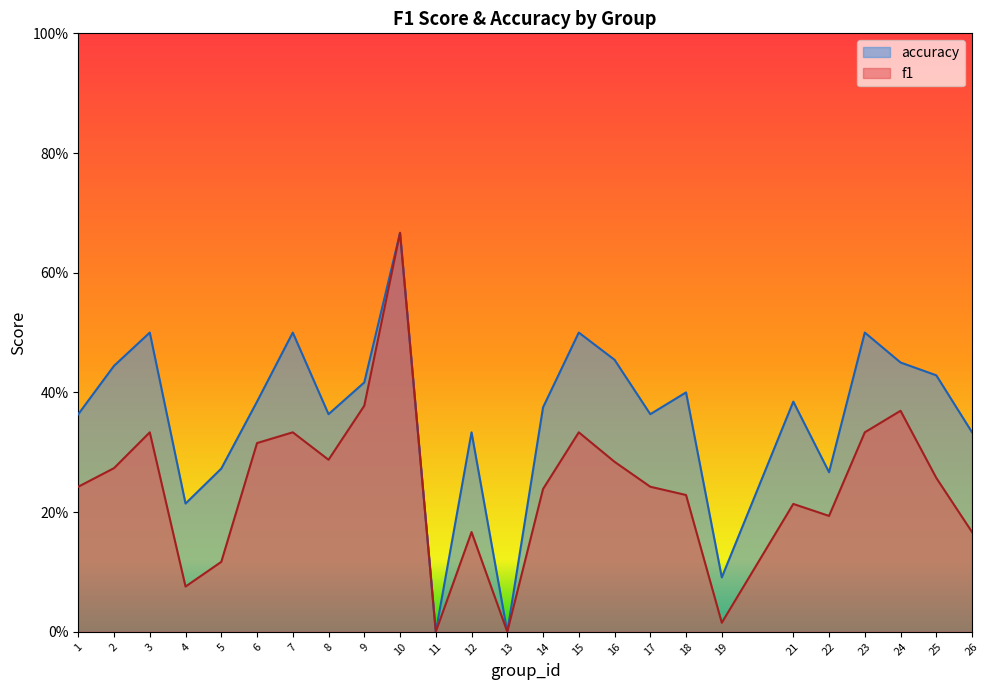

What are all the series names shown in the legend?

accuracy, f1